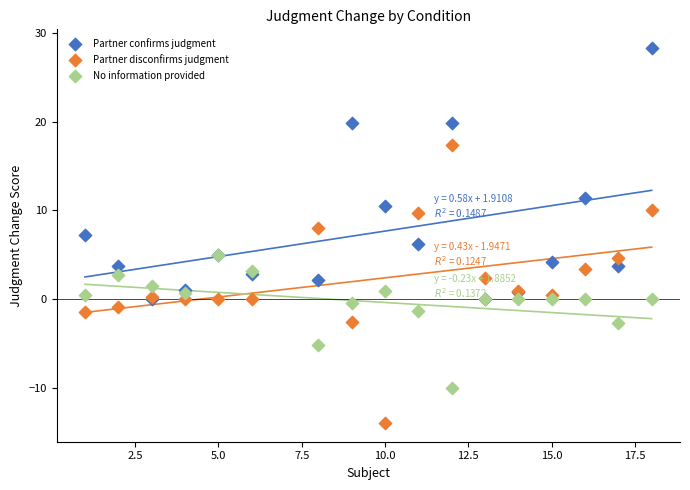

Which series reaches the maximum Y coordinate?

Partner confirms judgment